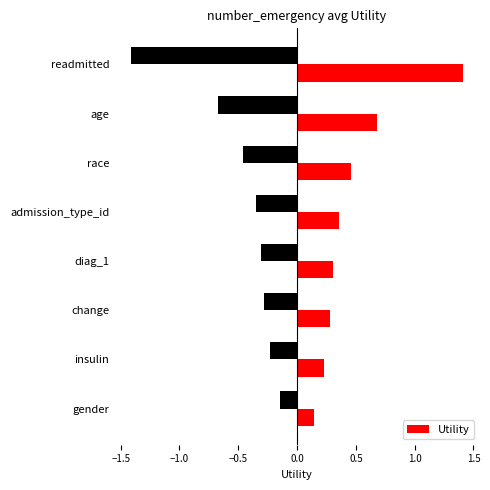

Reading right to left, extract all data points from this chart.

0.1	0.2	0.3	0.3	0.4	0.5	0.7	1.4